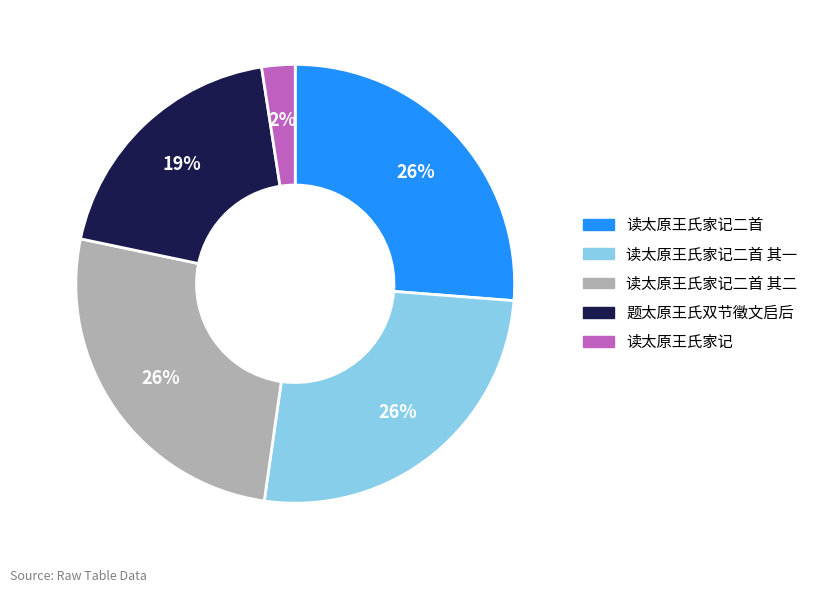

Does any single category account for the majority?

No